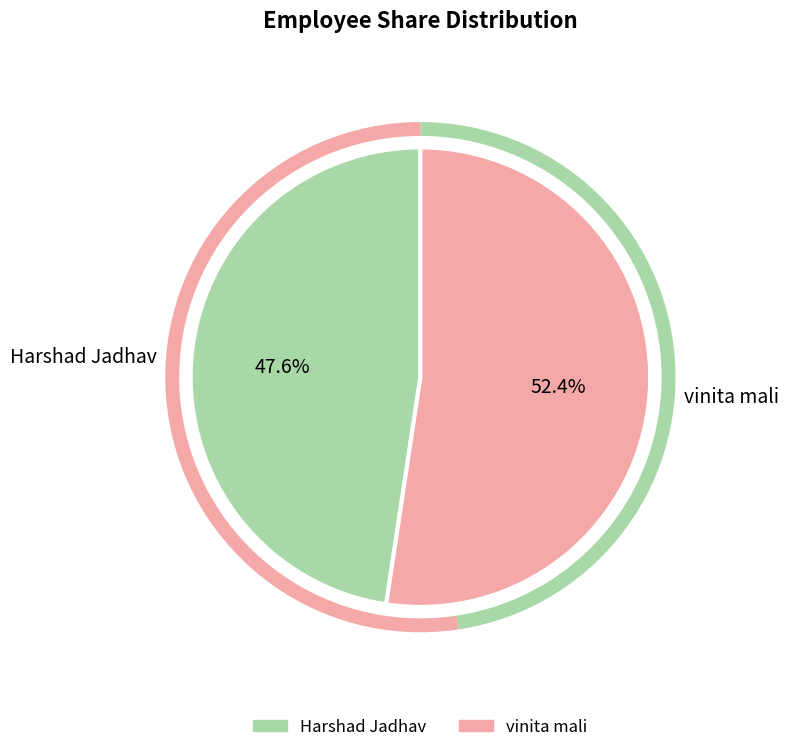

Count the number of slices in the pie.

2